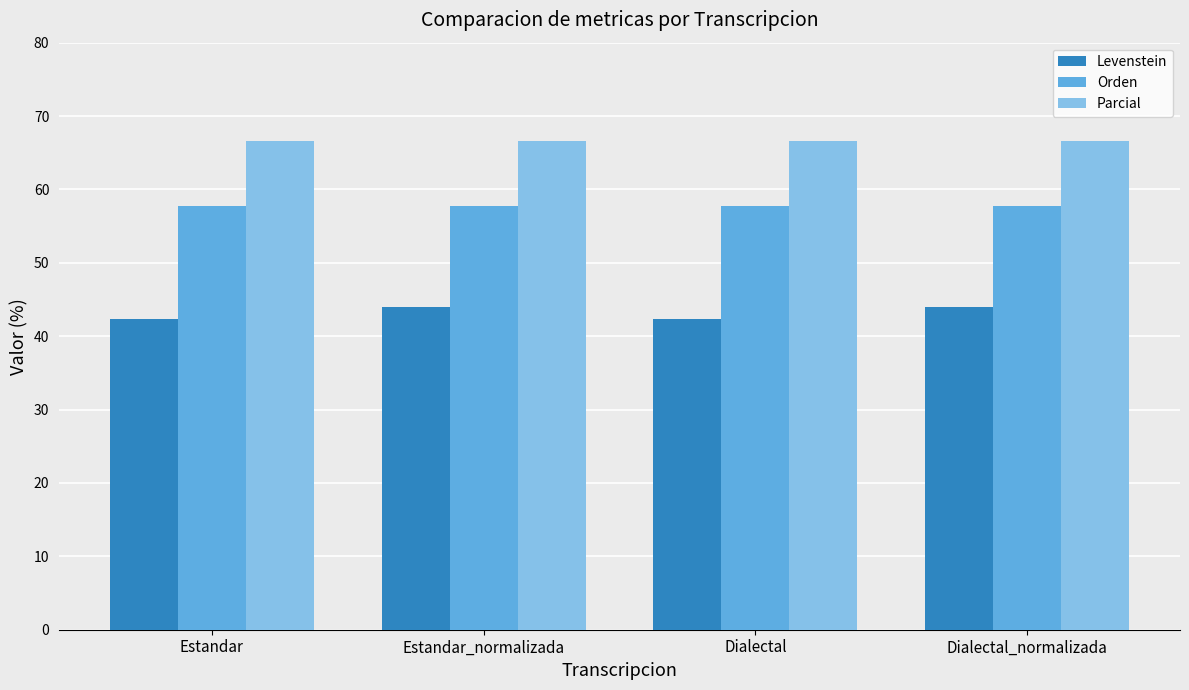

Count the number of data series in this chart.

3